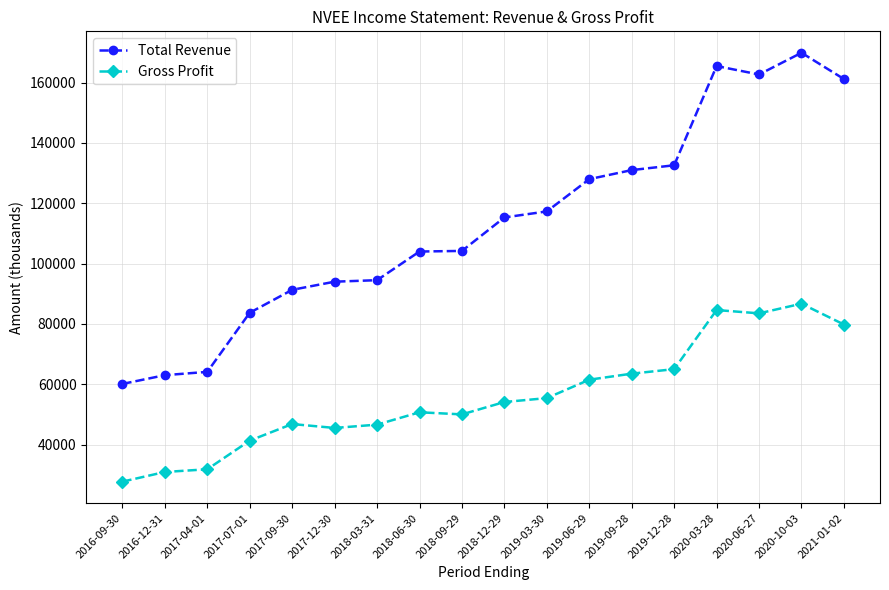

What is the spread (max minus min) of values at 2019-06-29?

66500